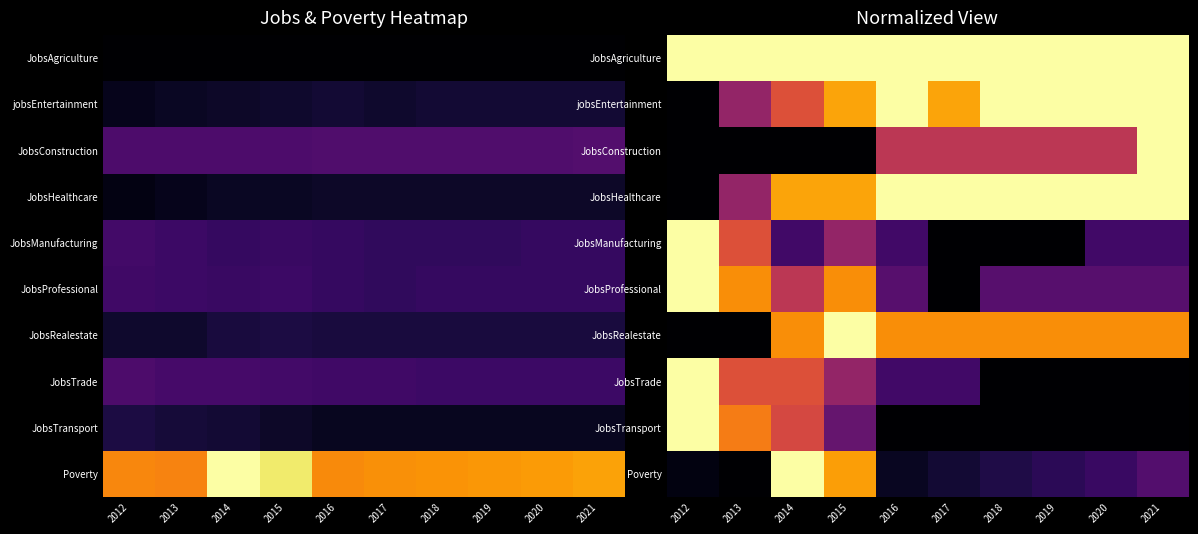

Is it true that JobsManufacturing equals 0.7 at 2015?

False